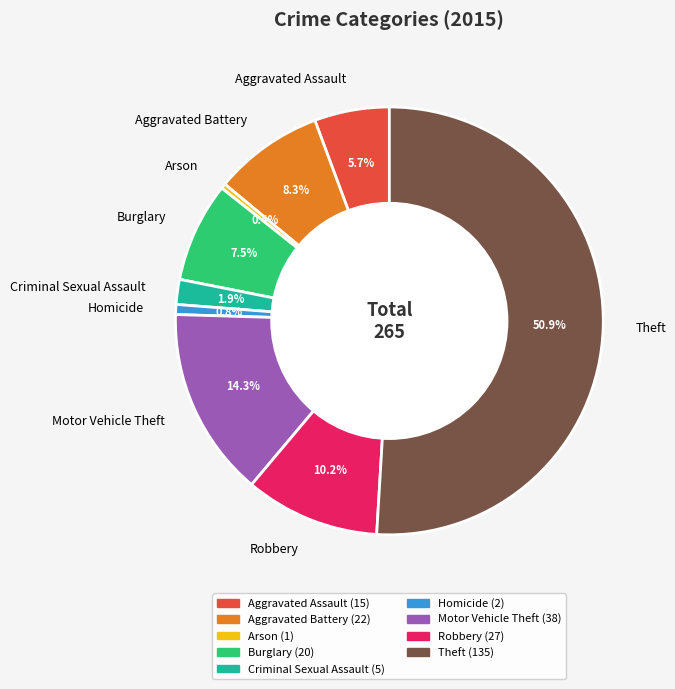

Is it true that Robbery is 10% of the pie?

True